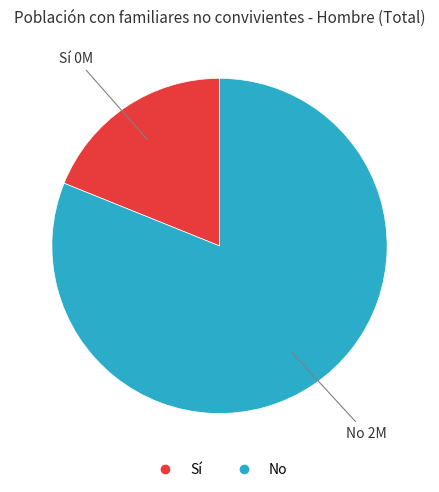

The No slice represents 81% of the pie. True or false?

True